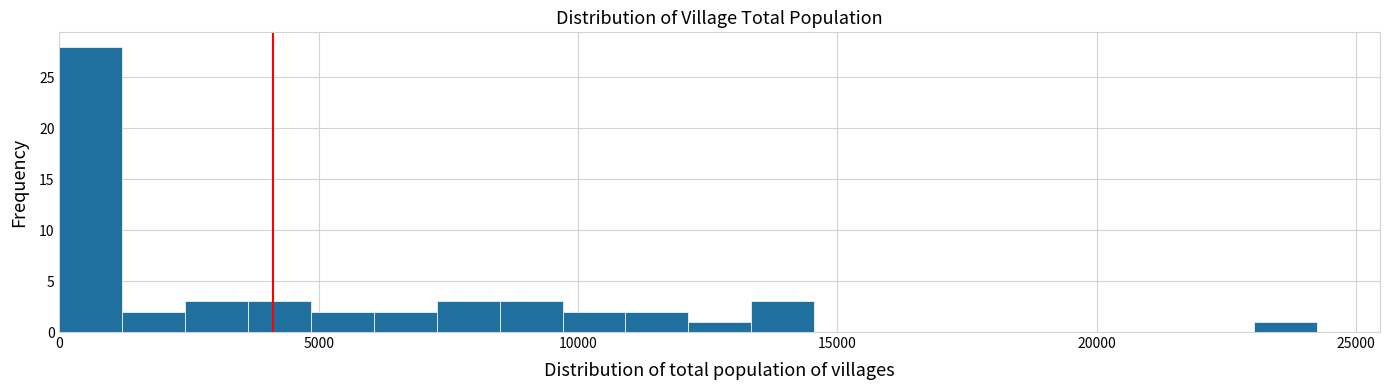

Read against the x-axis, roughly where is the centre of the tallest bar?

500